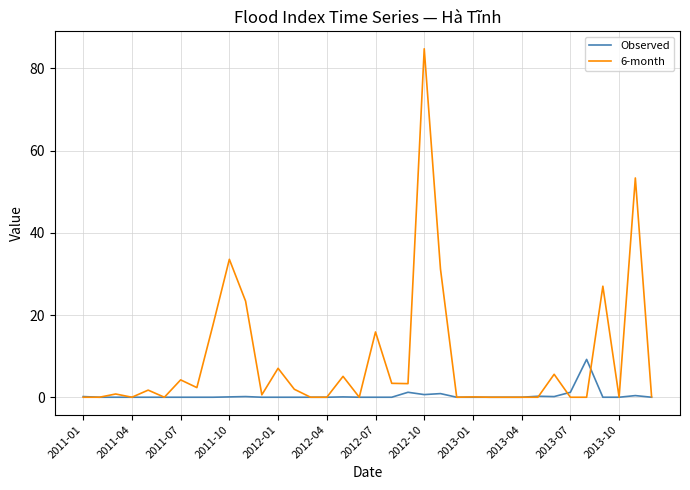

How many lines are shown in the chart?

2